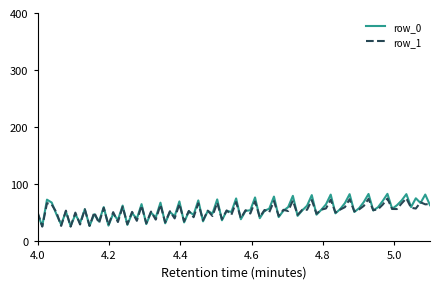

What are all the series names shown in the legend?

row_0, row_1